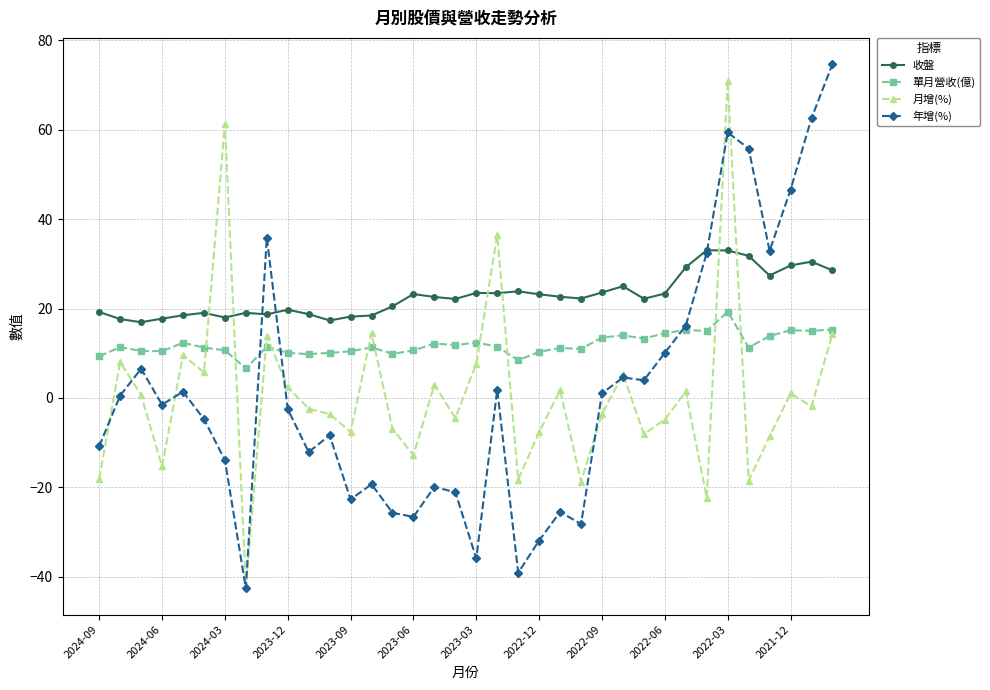

What is the minimum value shown in the chart?

-42.6